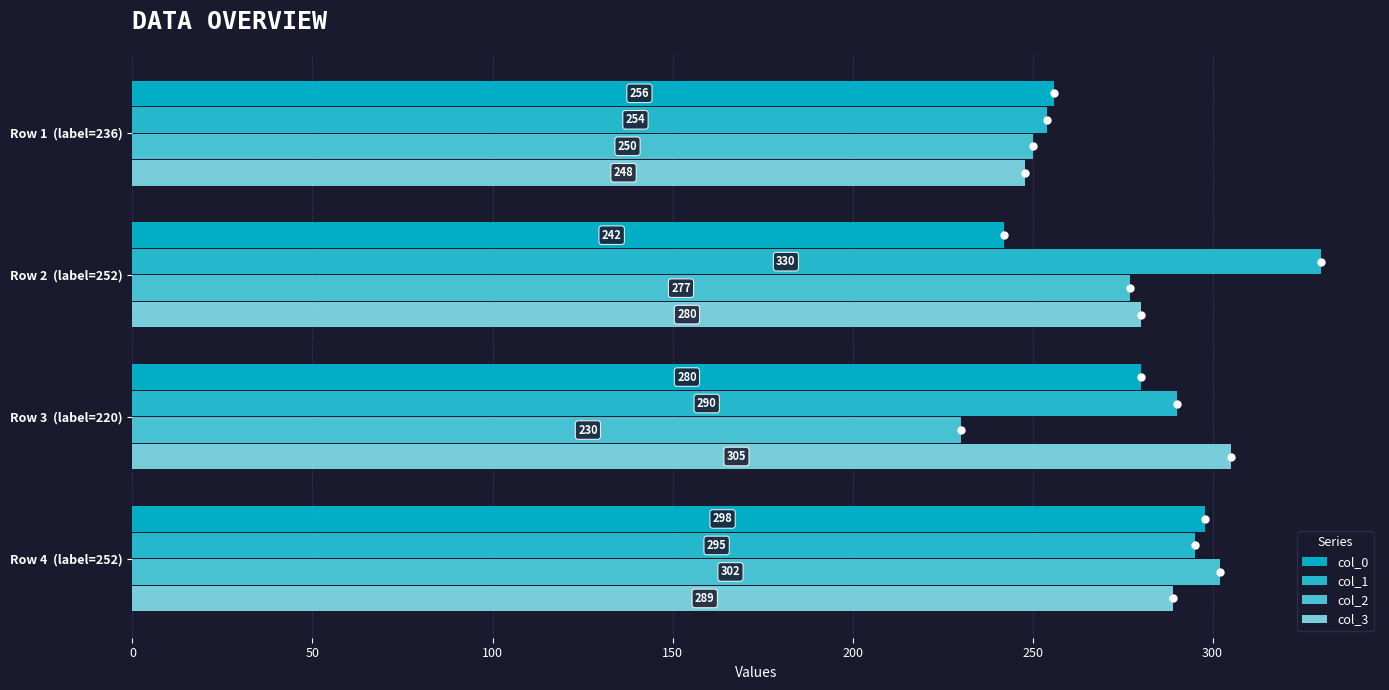

Which category has the lowest value in the col_2 series?

Row 3  (label=220)